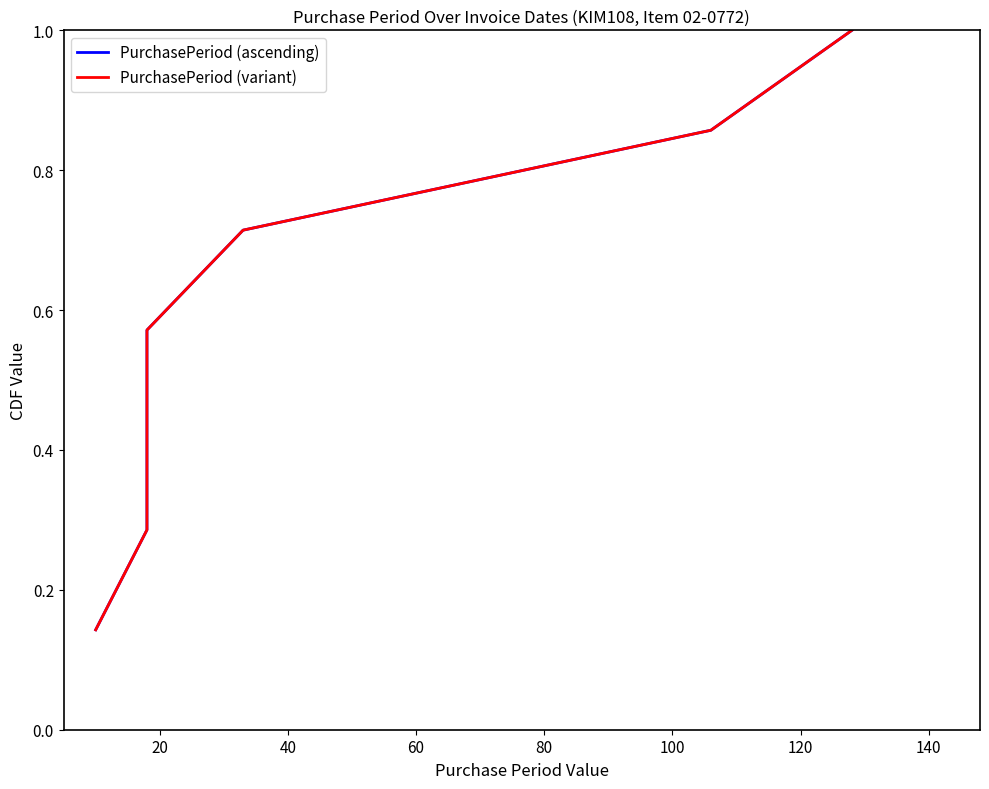

What are all the series names shown in the legend?

PurchasePeriod (ascending), PurchasePeriod (variant)